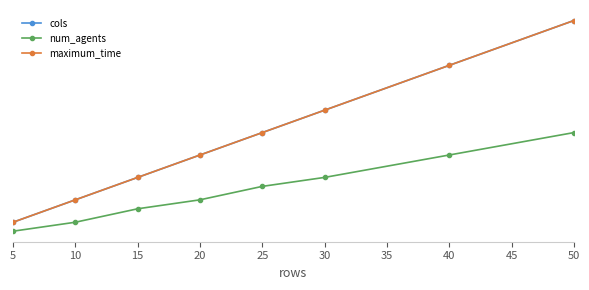

Does the chart have visible grid lines?

No